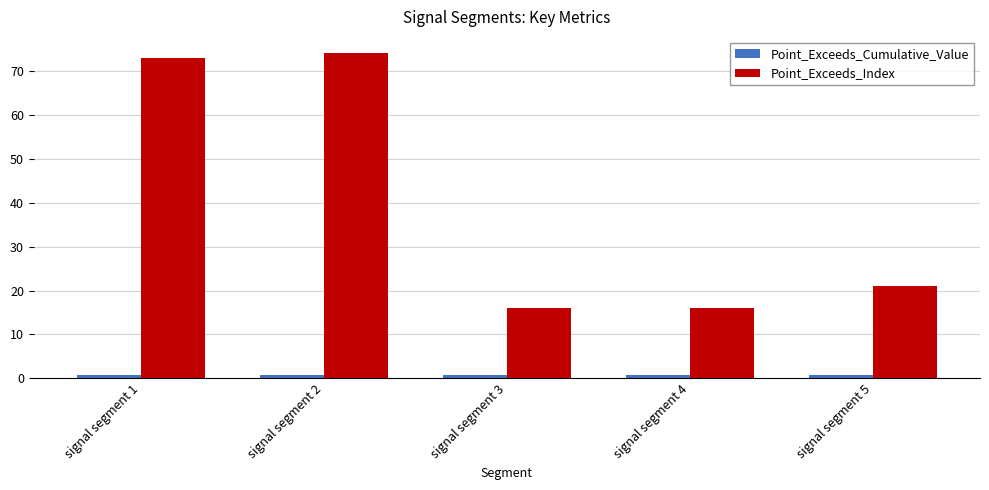

Which category has the highest value across all series?

signal segment 2